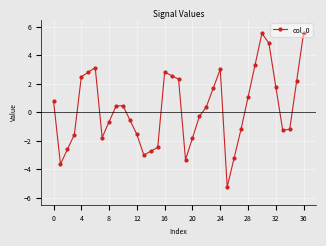

What is the greatest value displayed?

5.6